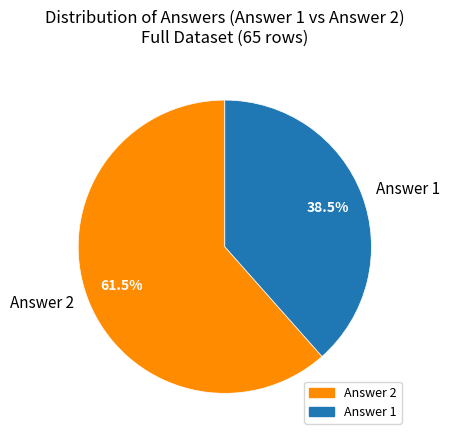

What is the largest slice in the pie chart?

Answer 2